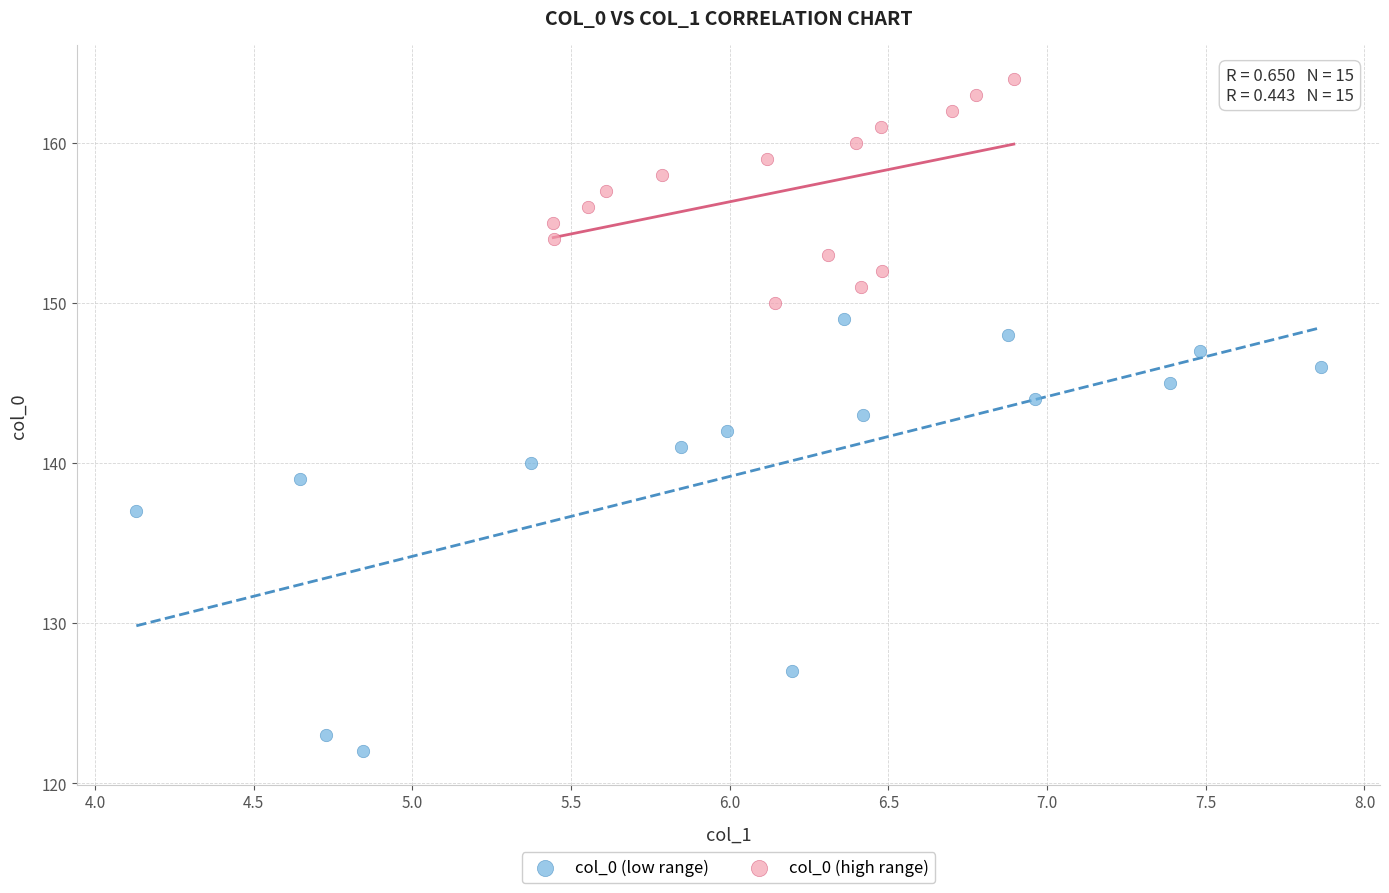

Which series reaches the minimum Y coordinate?

col_0 (low range)